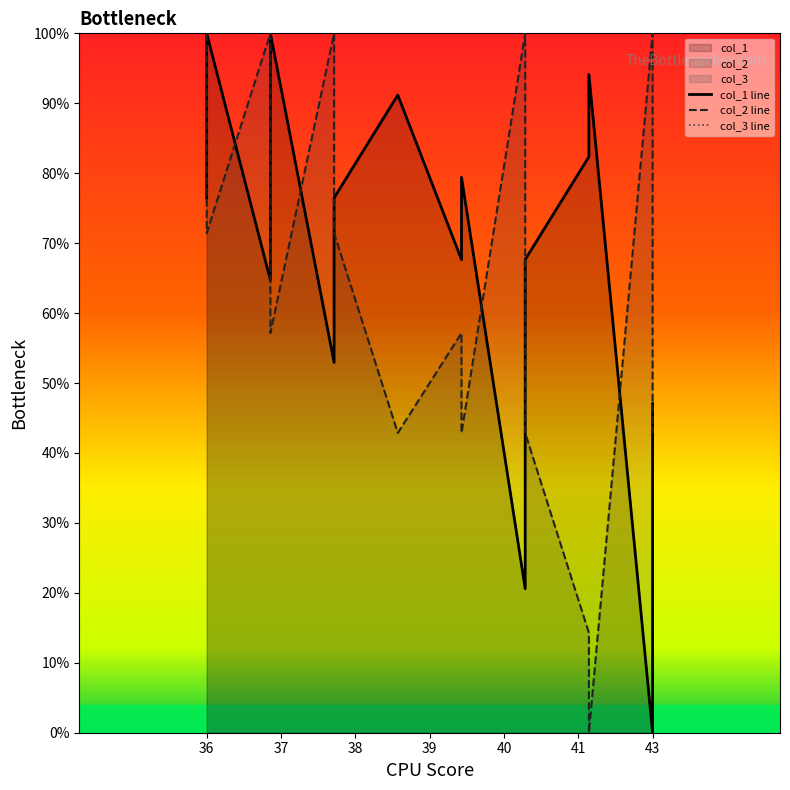

How many interior local peaks does the col_2 line series have?

5